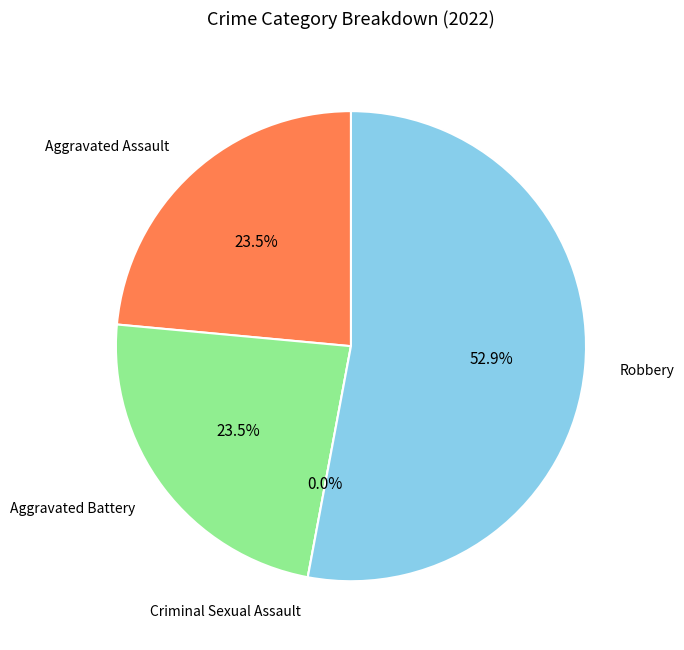

To the nearest percent, what is the difference between the largest and smallest slice percentages?

53%